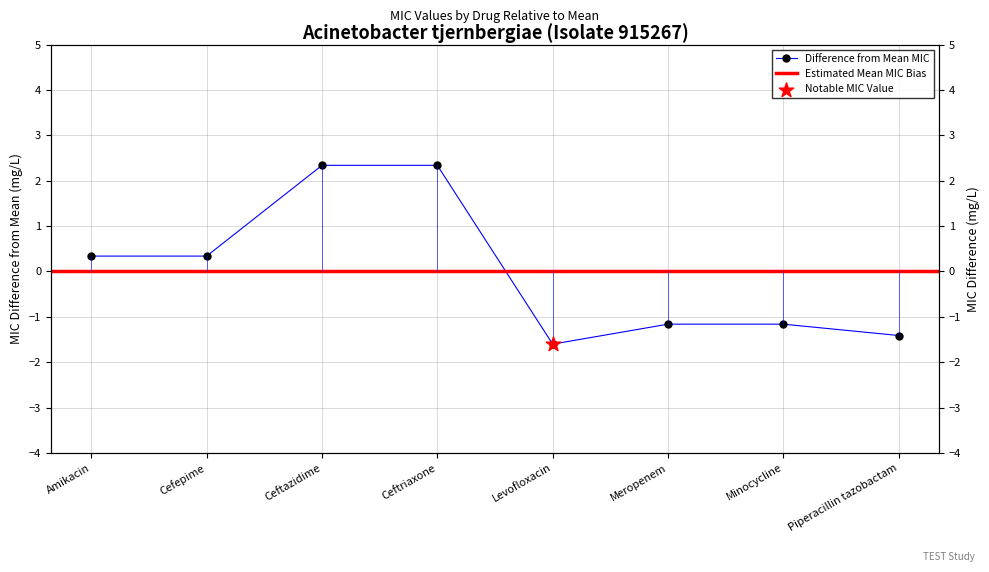

Between Minocycline and Meropenem, which is larger?

Minocycline